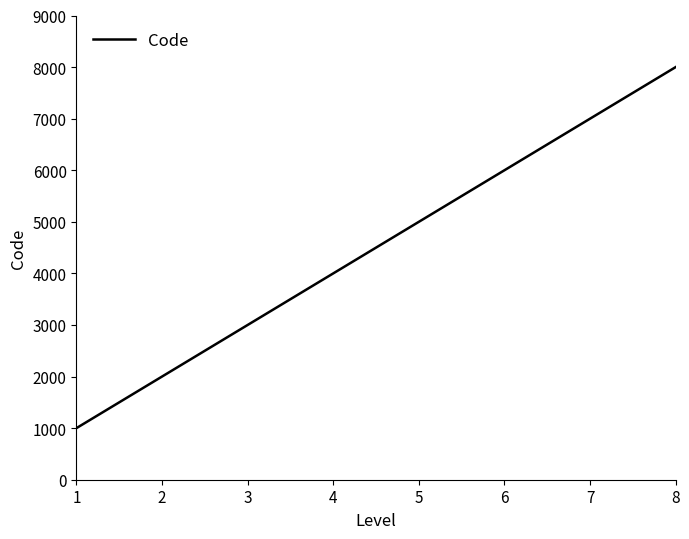

What is the change in value from 4 to 5?

+1000